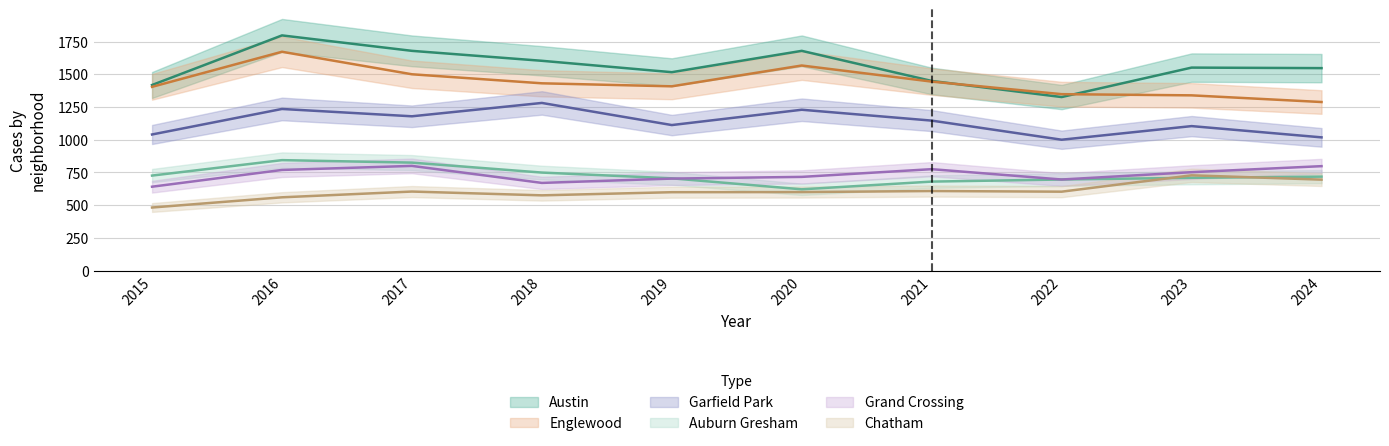

Reading right to left, transcribe all the data shown in this chart.

Austin: 2024=1547	2023=1551	2022=1326	2021=1449	2020=1679	2019=1516	2018=1603	2017=1679	2016=1797	2015=1418
Englewood: 2024=1288	2023=1339	2022=1348	2021=1444	2020=1567	2019=1408	2018=1431	2017=1500	2016=1672	2015=1404
Garfield Park: 2024=1018	2023=1104	2022=1000	2021=1146	2020=1229	2019=1112	2018=1281	2017=1179	2016=1235	2015=1040
Auburn Gresham: 2024=718	2023=709	2022=696	2021=680	2020=621	2019=705	2018=749	2017=825	2016=844	2015=726
Grand Crossing: 2024=798	2023=752	2022=696	2021=775	2020=716	2019=703	2018=670	2017=800	2016=769	2015=641
Chatham: 2024=695	2023=728	2022=603	2021=608	2020=600	2019=599	2018=575	2017=604	2016=560	2015=482